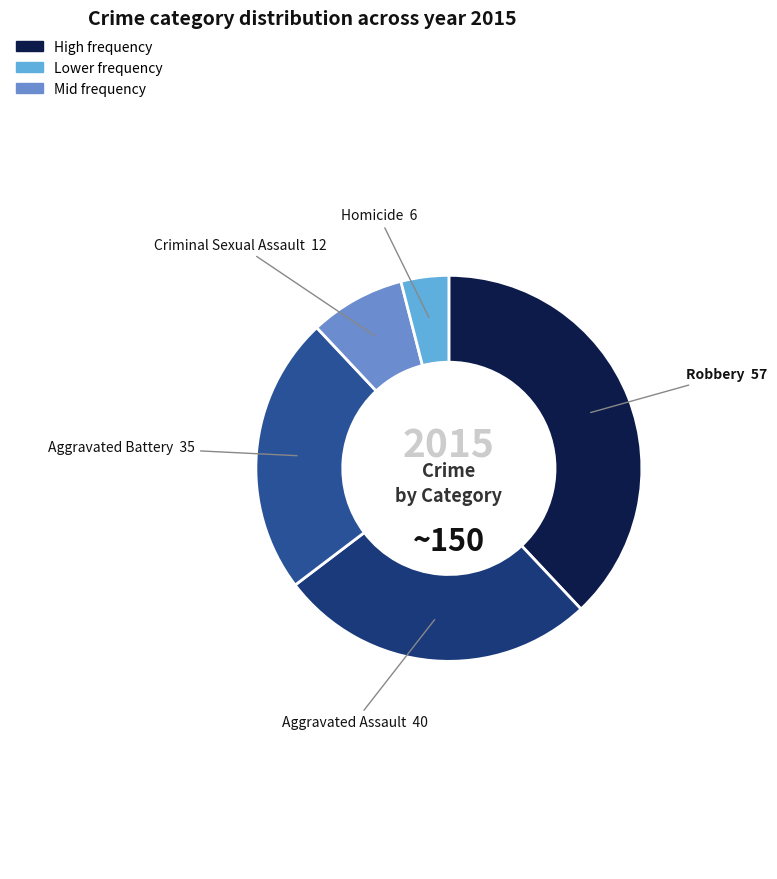

Rank the categories by value from highest to lowest.

Robbery, Aggravated Assault, Aggravated Battery, Criminal Sexual Assault, Homicide